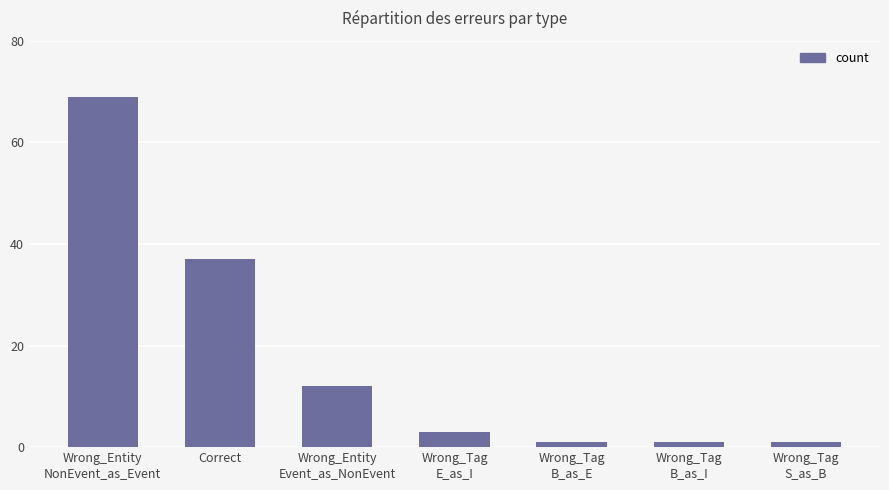

The chart shows a value of 3 at Wrong_Tag
E_as_I. True or false?

True